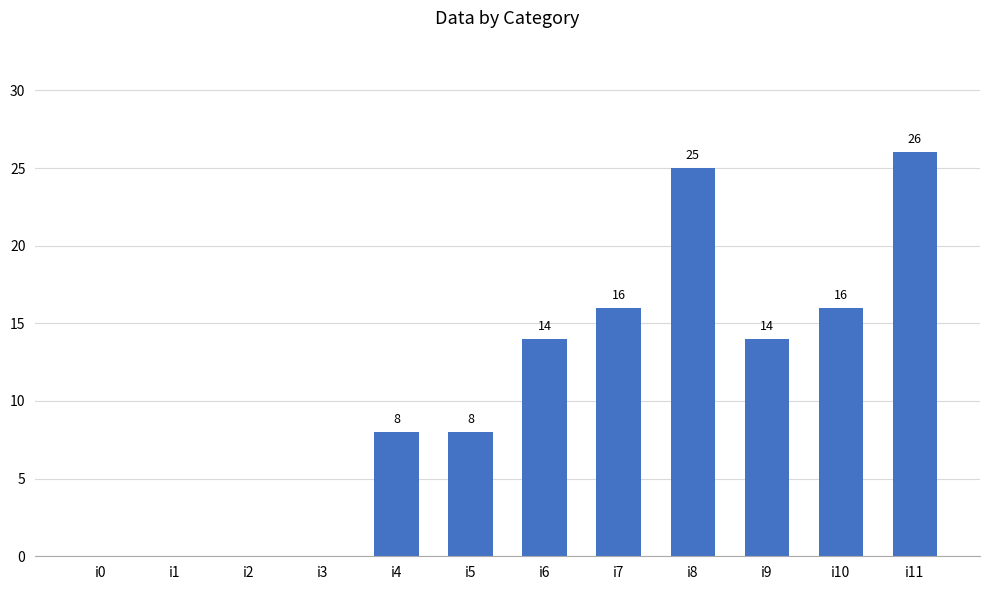

How many values are above zero?

8